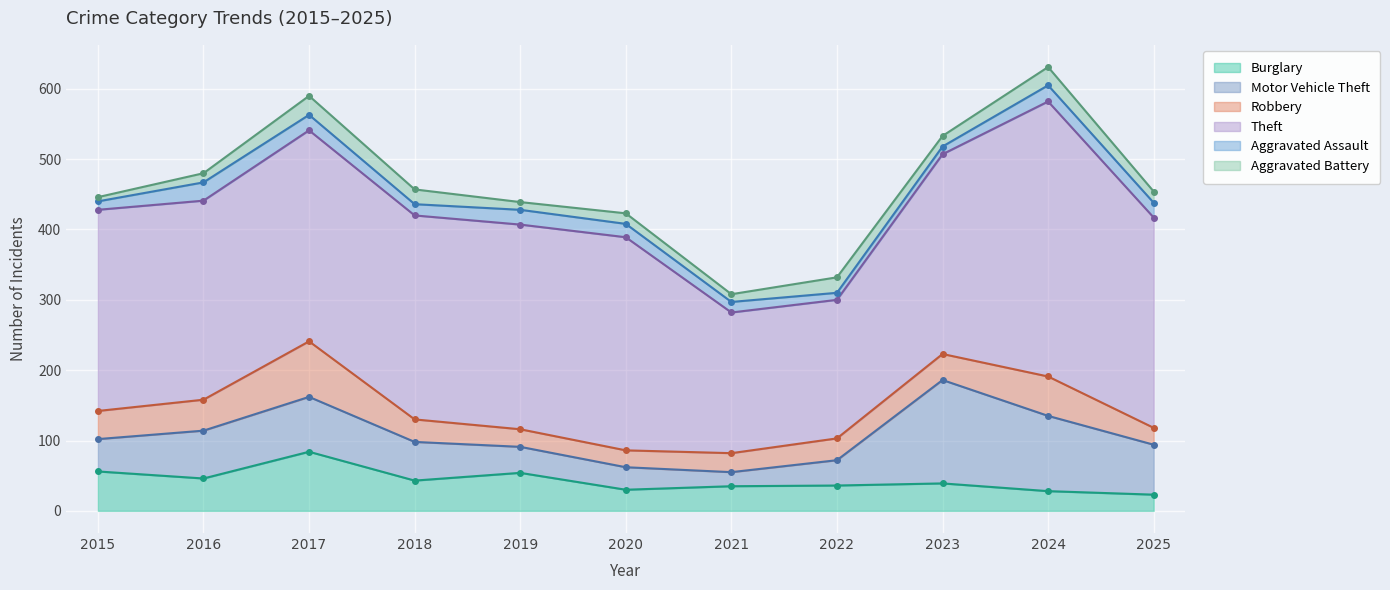

At 2023, list the series in order from smallest to largest.

Aggravated Assault, Aggravated Battery, Robbery, Burglary, Motor Vehicle Theft, Theft